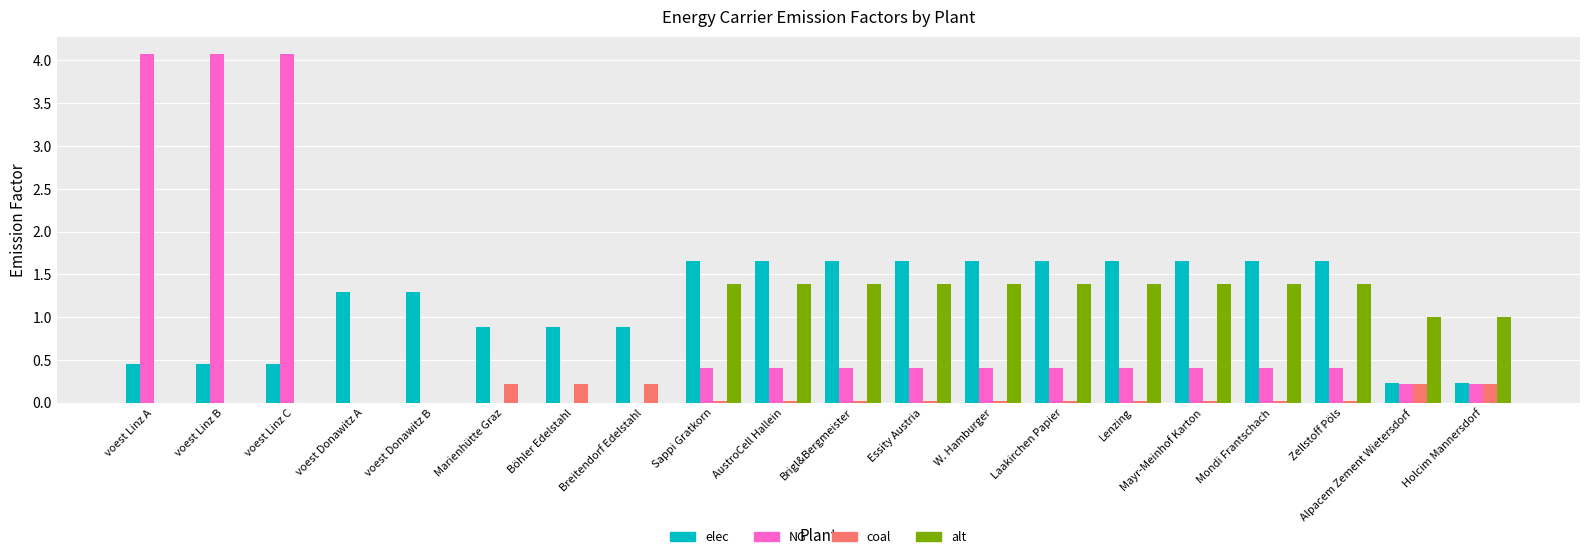

The value of alt at AustroCell Hallein is 1.4. True or false?

True